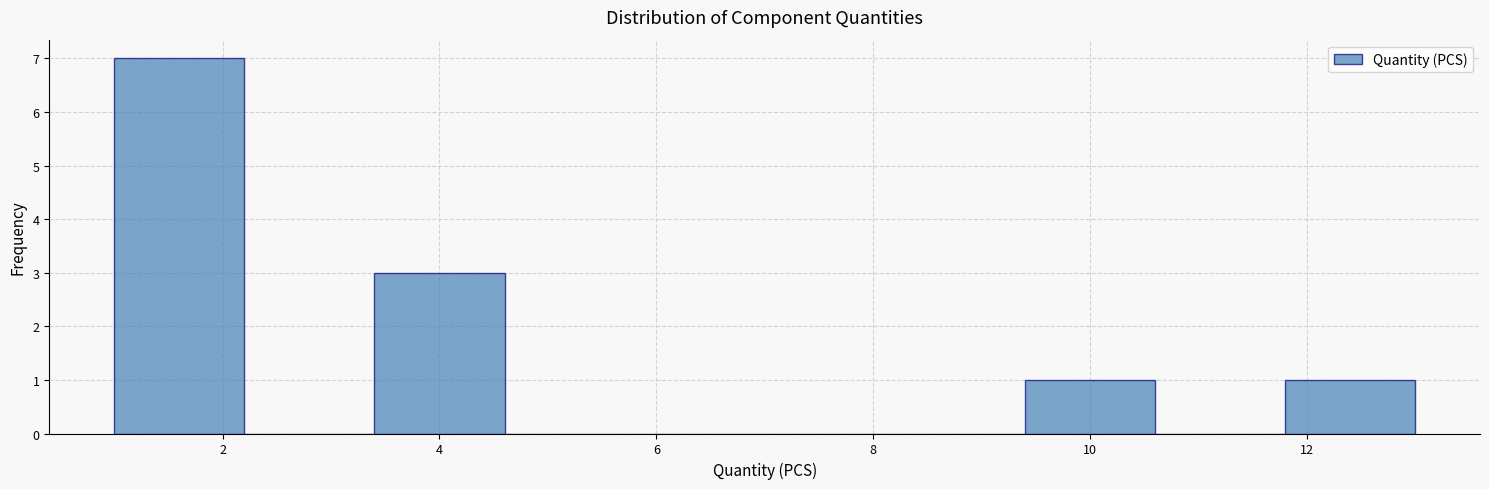

Reading left to right, transcribe this chart: for each bar, give the range it covers on the x-axis and its height. The values are not printed on the chart, so give them approximately, as read against the axis.

1.0 to 2.2: 7
2.2 to 3.4: 0
3.4 to 4.6: 3
4.6 to 5.8: 0
5.8 to 7.0: 0
7.0 to 8.2: 0
8.2 to 9.4: 0
9.4 to 10.6: 1
10.6 to 11.8: 0
11.8 to 13.0: 1